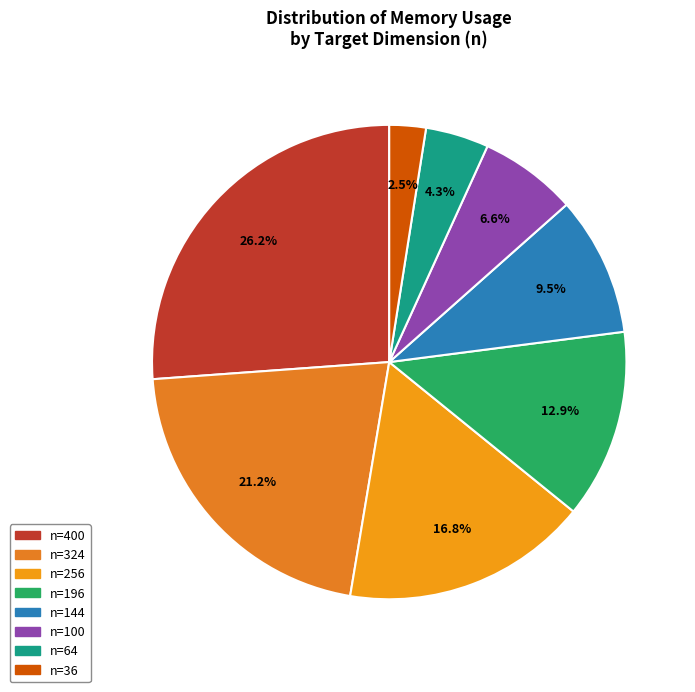

True or false: n=196 accounts for 13% of the total.

True